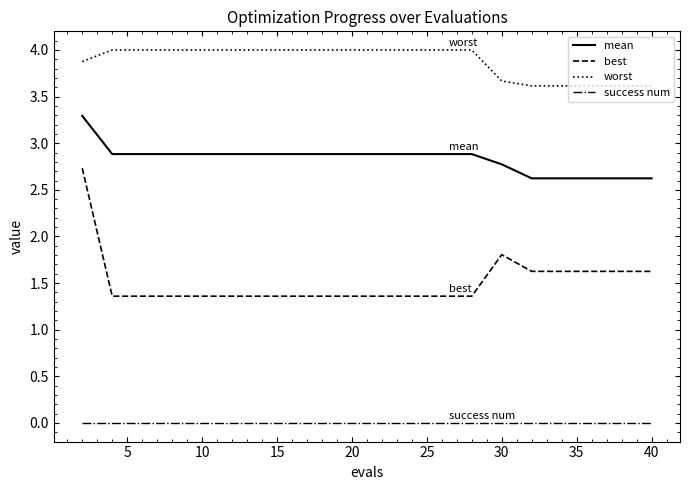

List the series in order of their overall mean, lowest first.

success num, best, mean, worst